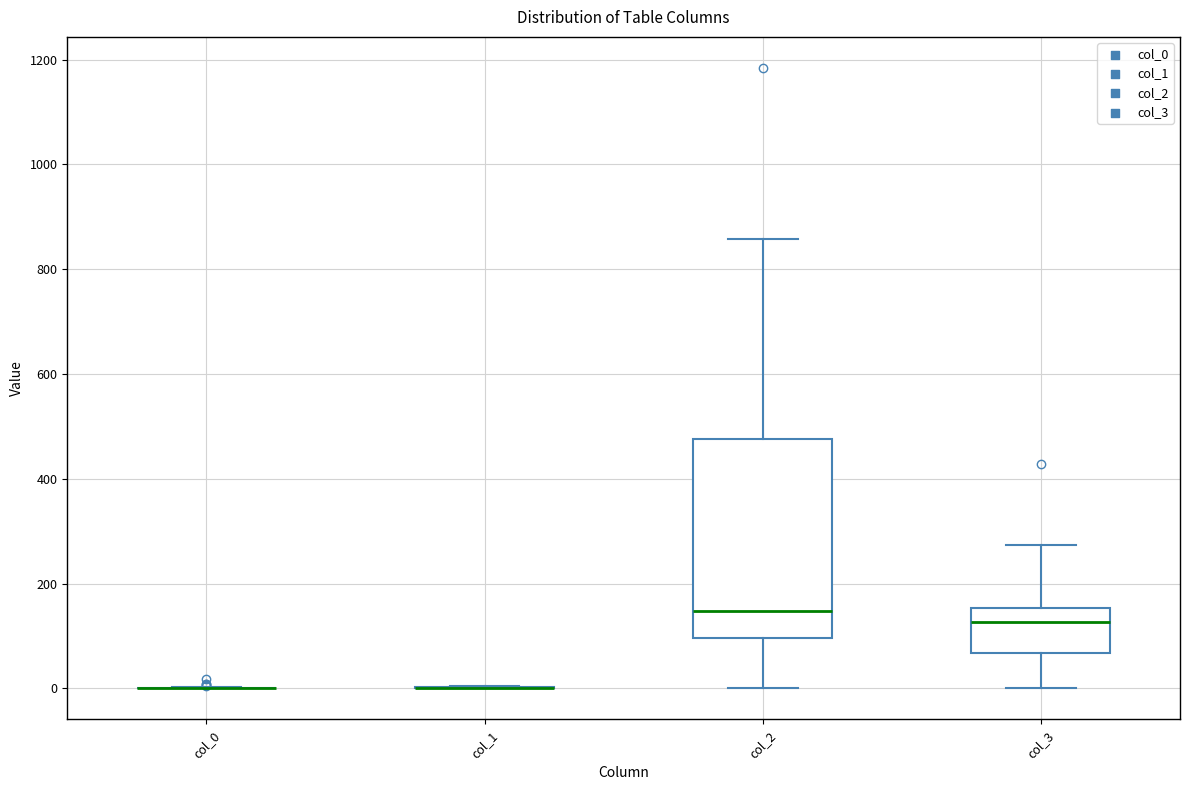

Which box is the tallest, from its lower edge to its upper edge?

col_2